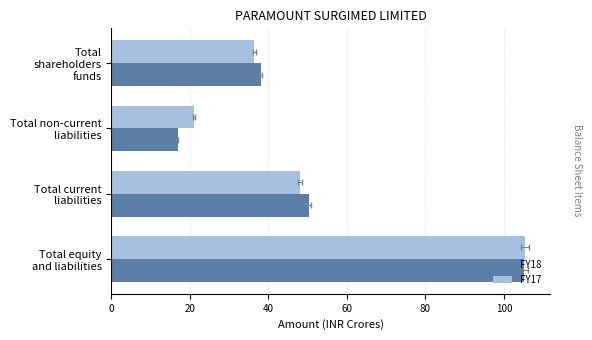

Does the chart contain any negative values?

No